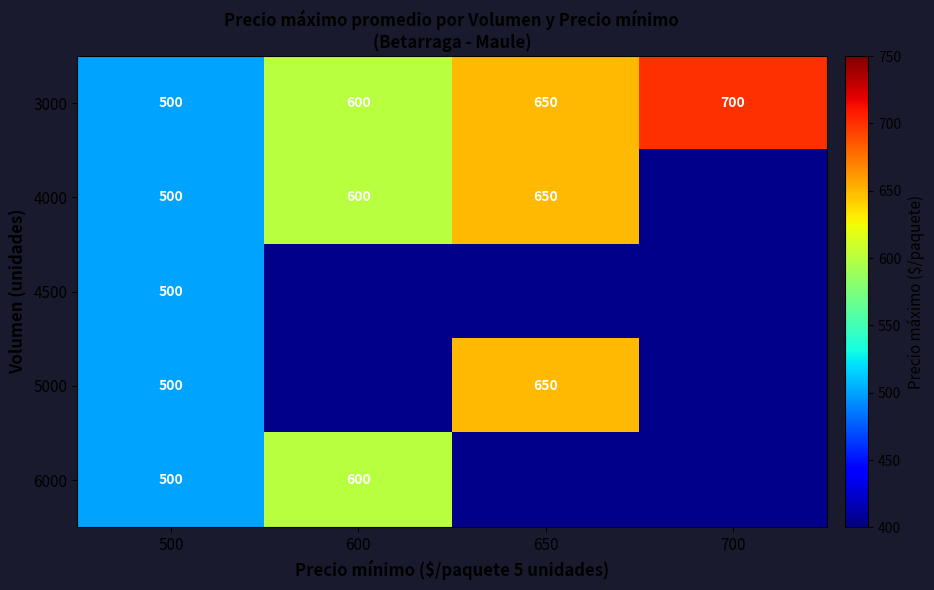

At how many categories does at least one series exceed 565?

3